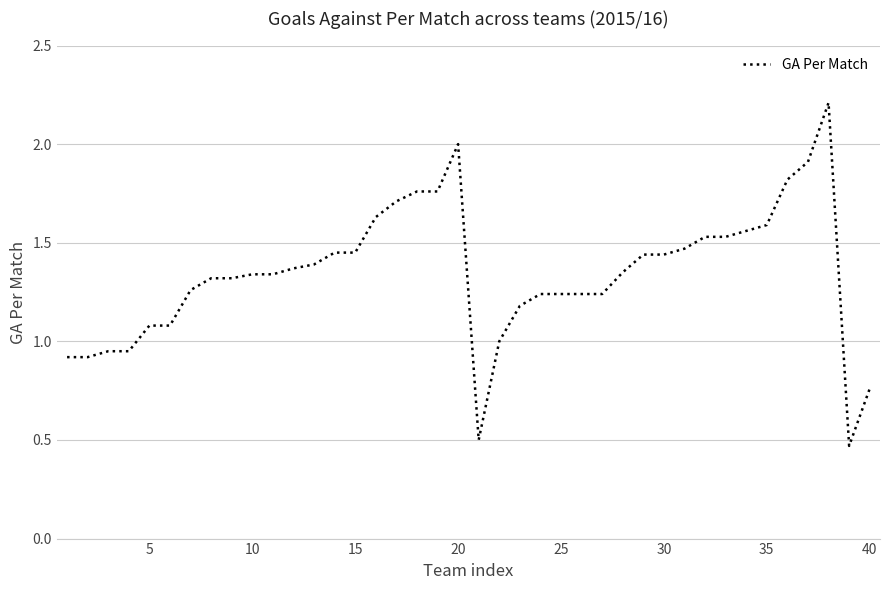

What is the greatest value displayed?

2.2